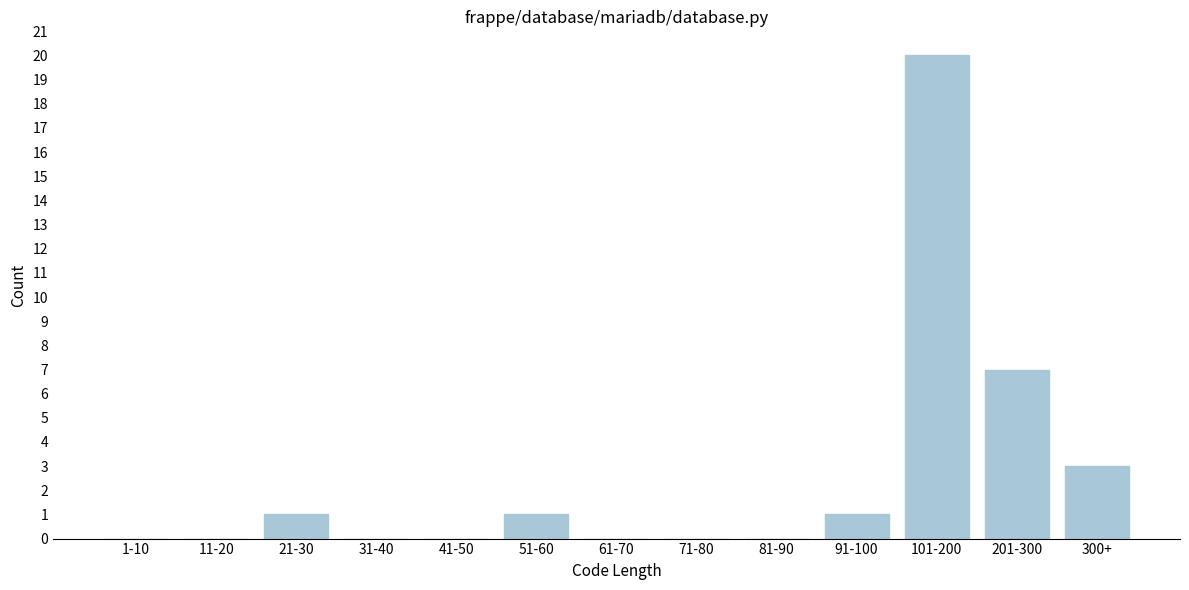

Reading left to right, list all the values displayed in this chart.

1-10=0	11-20=0	21-30=1	31-40=0	41-50=0	51-60=1	61-70=0	71-80=0	81-90=0	91-100=1	101-200=20	201-300=7	300+=3